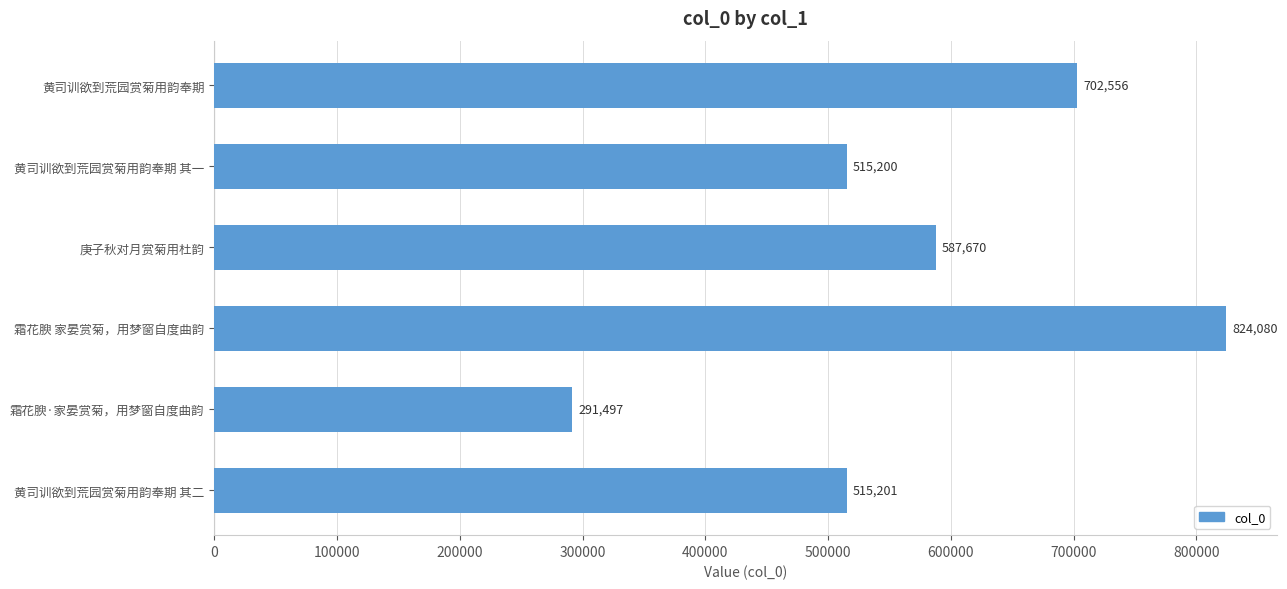

What is the difference between the values at 霜花腴·家晏赏菊，用梦窗自度曲韵 and 霜花腴 家晏赏菊，用梦窗自度曲韵?

532583